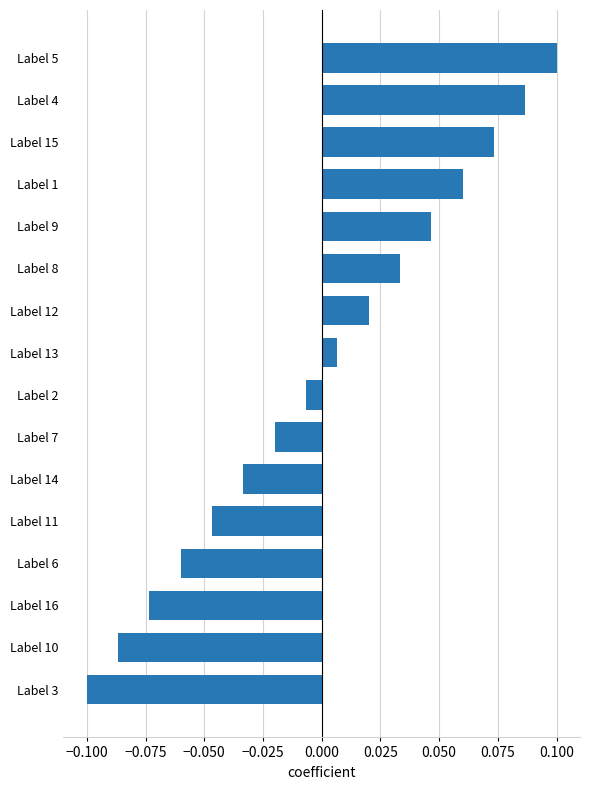

List the labels in order of value, largest first.

Label 5, Label 4, Label 15, Label 1, Label 9, Label 8, Label 12, Label 13, Label 2, Label 7, Label 14, Label 11, Label 6, Label 16, Label 10, Label 3